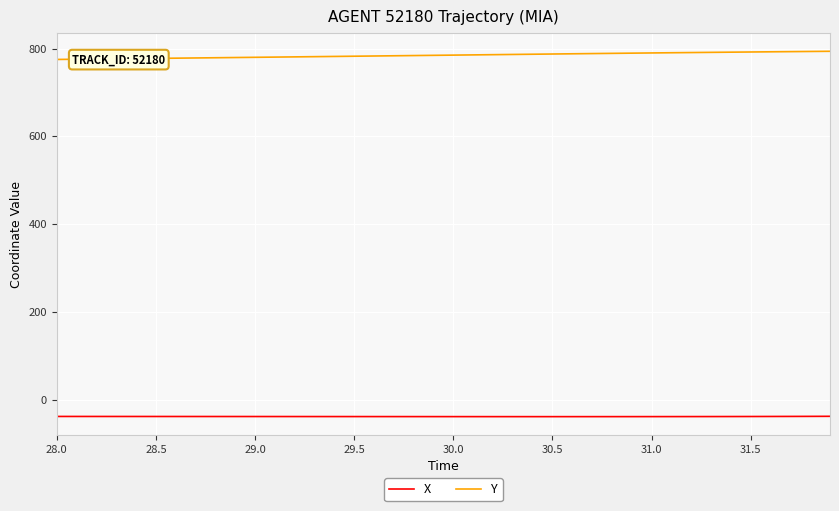

What is the lowest value of the X series?

-38.8